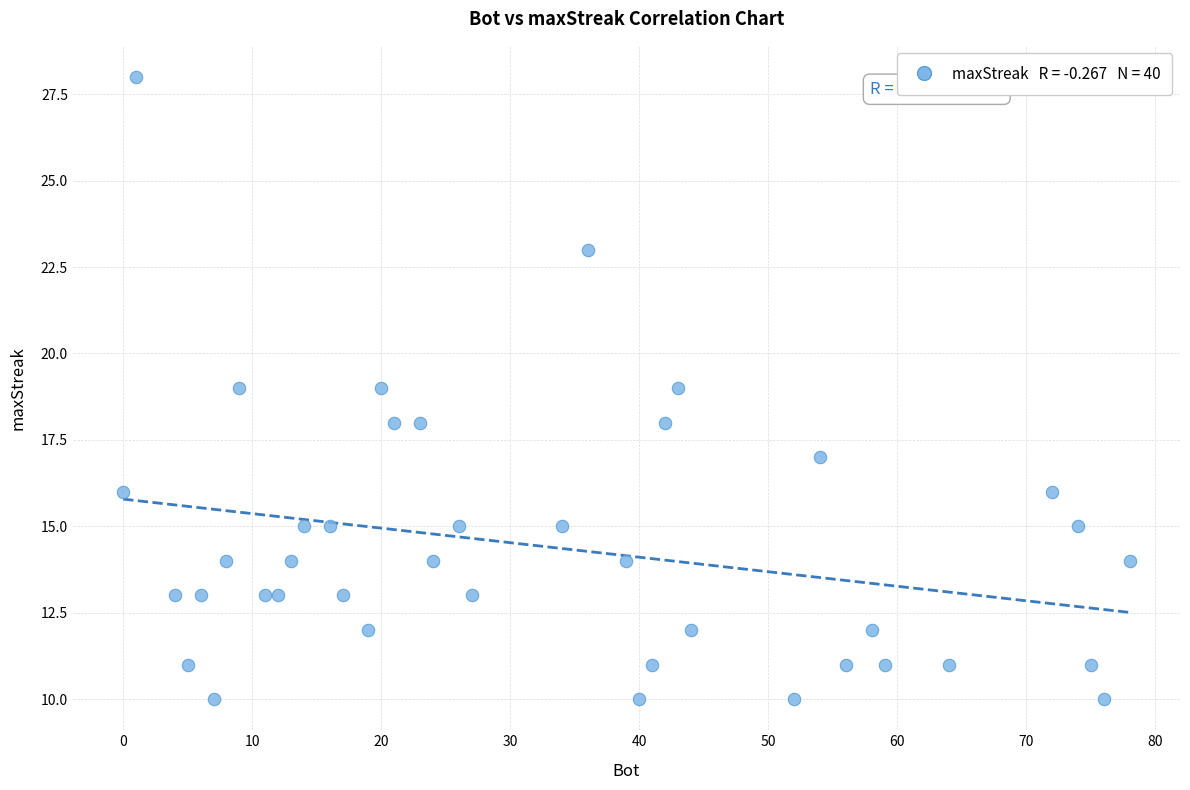

What is the range of Y values (max minus min)?

18